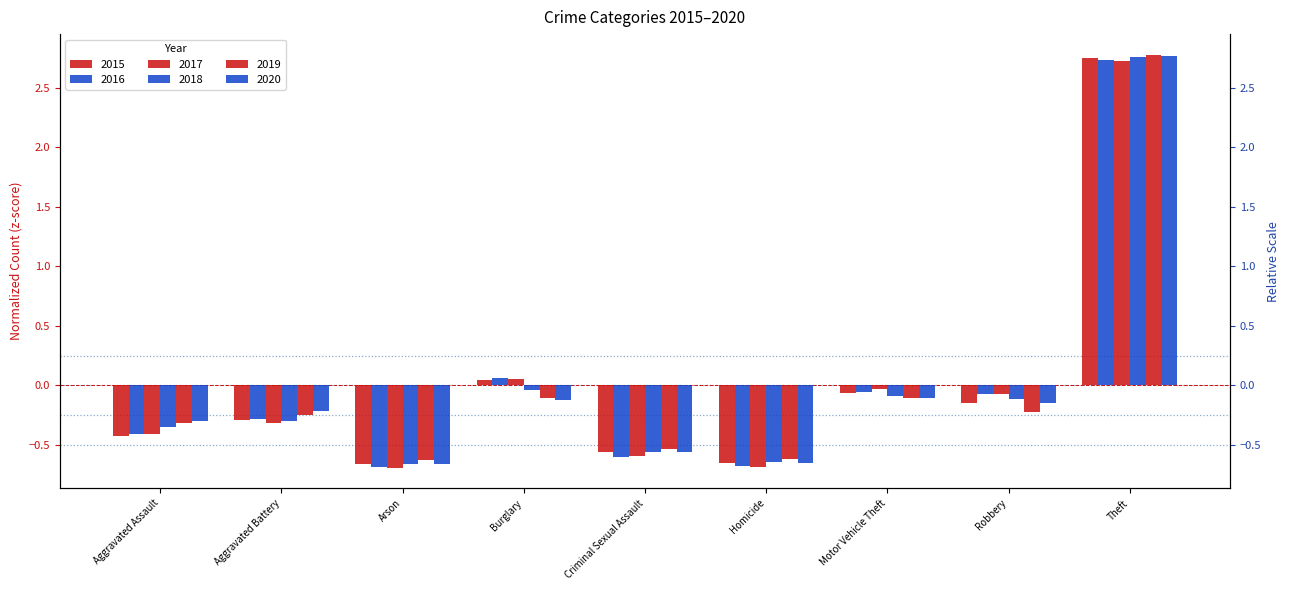

At Robbery, list the series in order from smallest to largest.

2019, 2015, 2020, 2018, 2016, 2017